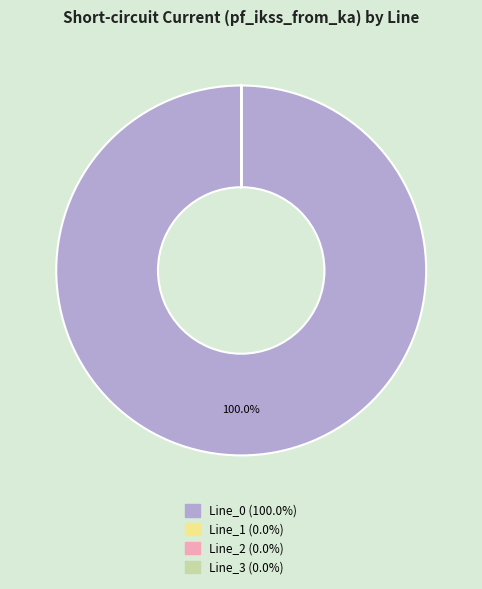

Is there any slice that represents more than half of the pie?

Yes